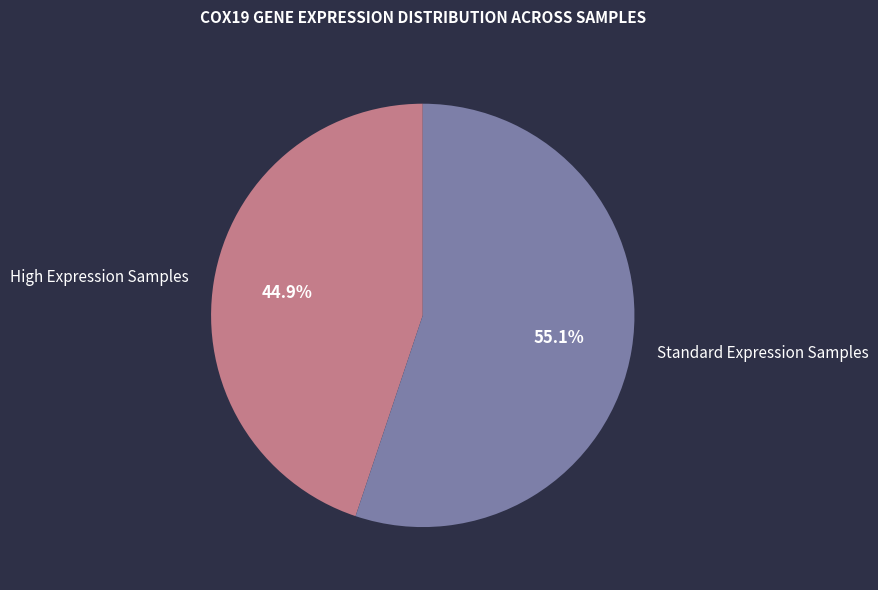

Which has a higher value, High Expression Samples or Standard Expression Samples?

Standard Expression Samples